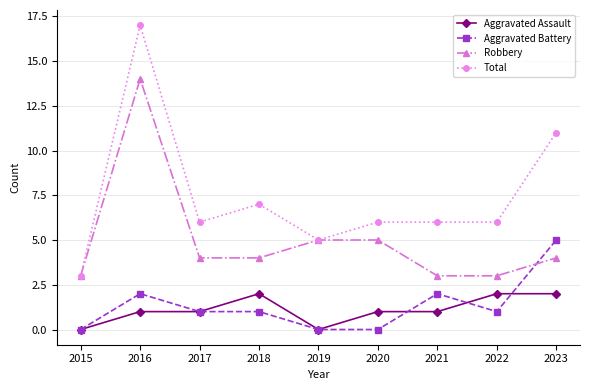

After their last crossing, which series has the higher values: Aggravated Battery or Aggravated Assault?

Aggravated Battery